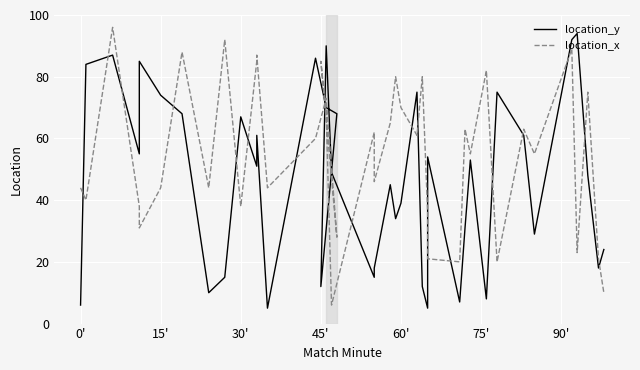

Reading left to right, extract all data points from this chart.

location_y: 6	84	87	55	85	74	68	10	15	67	51	61	5	86	70	68	12	90	49	15	18	45	34	39	75	12	5	54	7	31	53	8	75	61	29	92	94	48	18	24
location_x: 44	40	96	38	31	44	88	44	92	38	85	87	44	60	73	28	85	68	6	62	46	65	80	70	61	80	36	21	20	63	55	82	20	63	55	89	23	75	21	10